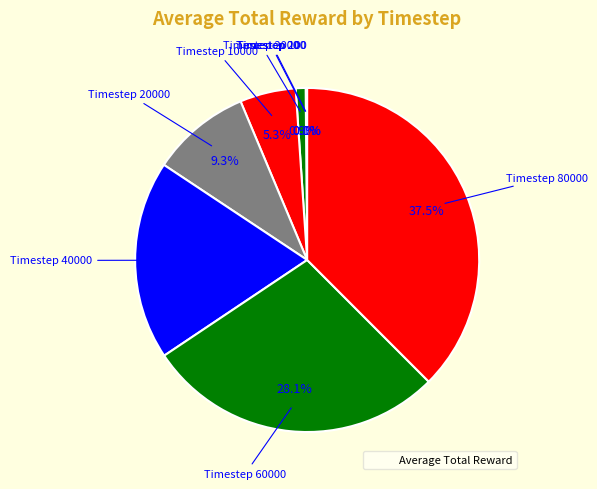

Is there any slice that represents more than half of the pie?

No